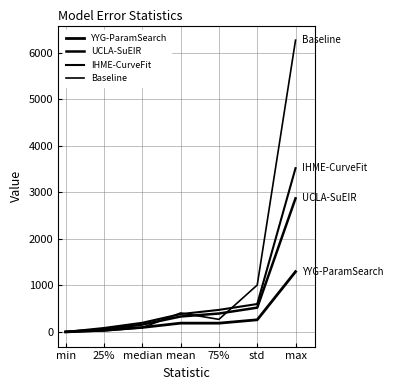

Is it true that YYG-ParamSearch equals 262.4 at std?

True